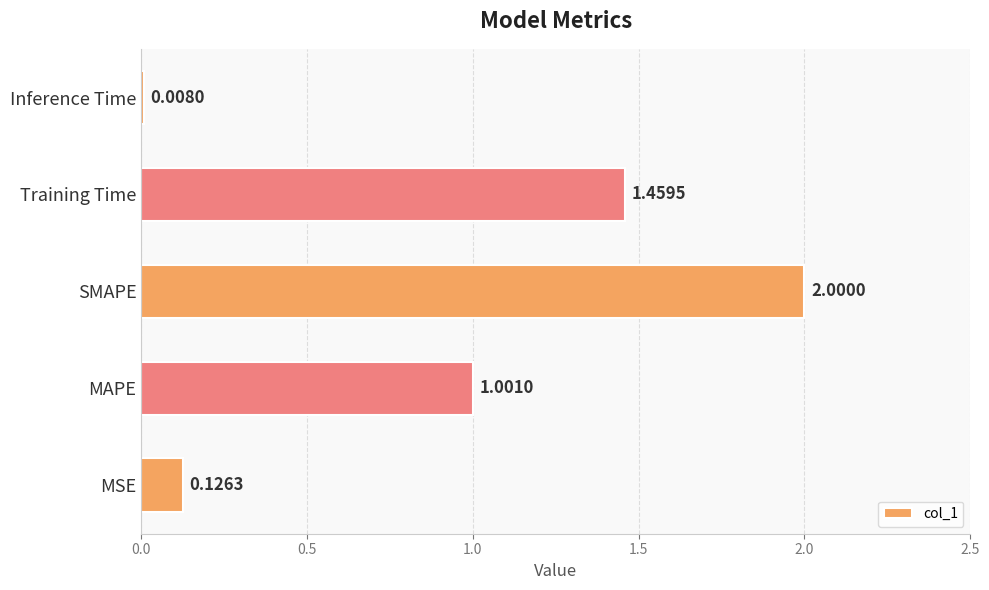

What is the difference between the maximum and second lowest values?

1.9